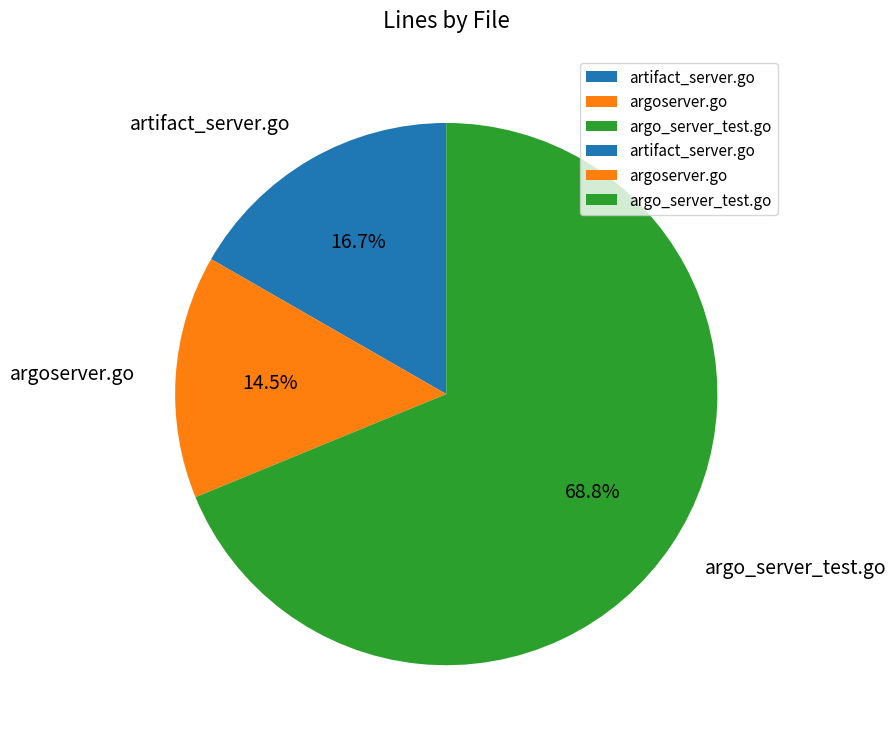

Do argoserver.go and argo_server_test.go together represent more than half of the pie?

Yes